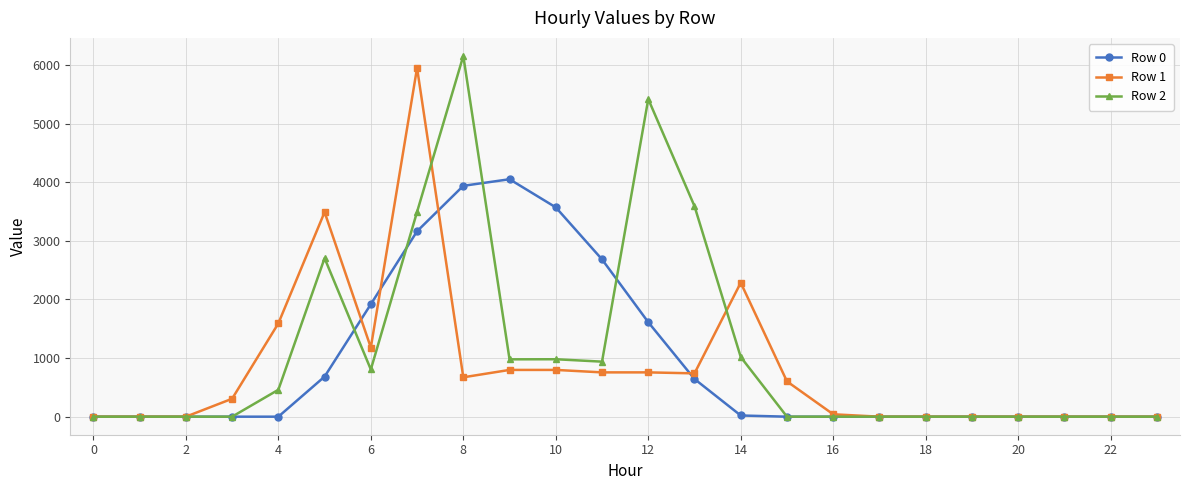

What is the value of the Row 1 point at the 15th from the left?

2286.1